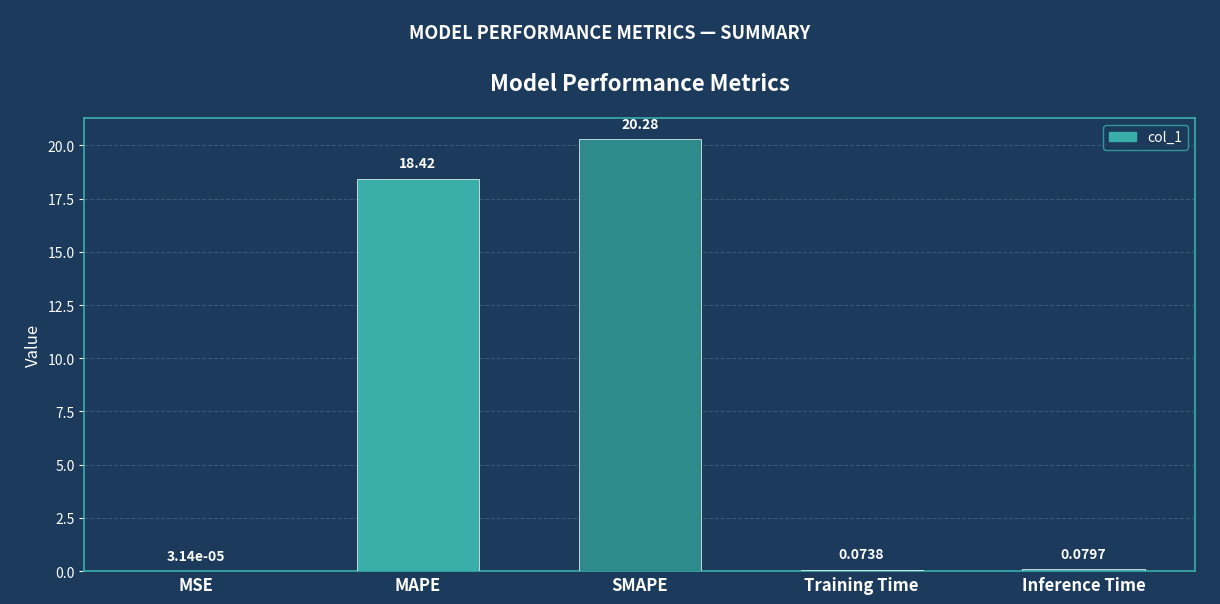

The value at MAPE is 26.4. True or false?

False